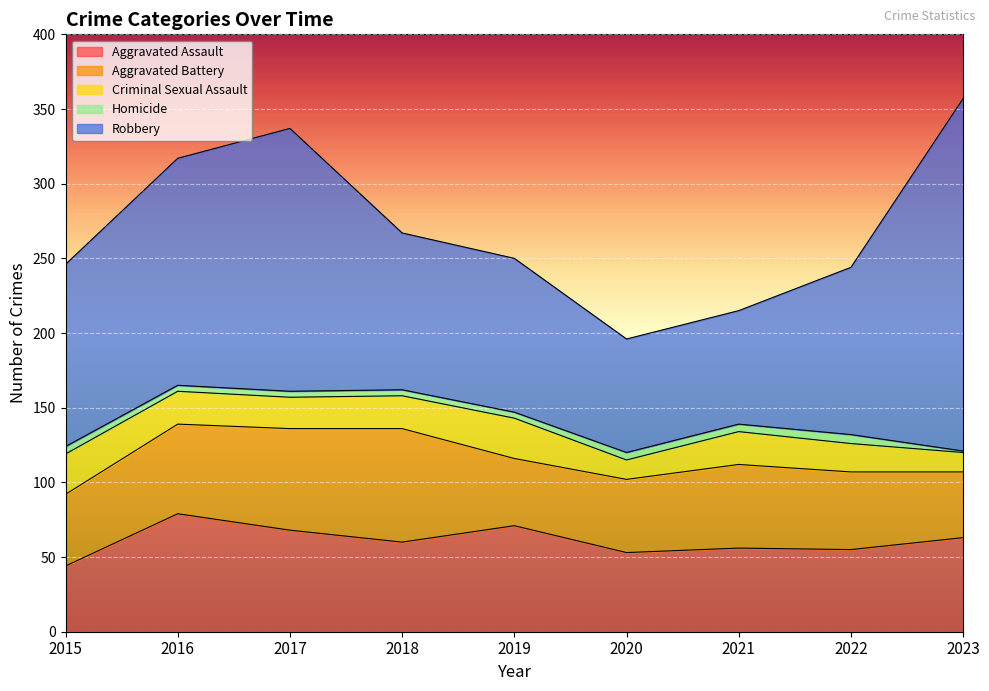

Reading right to left, what are all the values shown in this chart?

Aggravated Assault: 2023=63	2022=55	2021=56	2020=53	2019=71	2018=60	2017=68	2016=79	2015=44
Aggravated Battery: 2023=44	2022=52	2021=56	2020=49	2019=45	2018=76	2017=68	2016=60	2015=48
Criminal Sexual Assault: 2023=13	2022=19	2021=22	2020=13	2019=27	2018=22	2017=21	2016=22	2015=27
Homicide: 2023=1	2022=6	2021=5	2020=5	2019=4	2018=4	2017=4	2016=4	2015=5
Robbery: 2023=236	2022=112	2021=76	2020=76	2019=103	2018=105	2017=176	2016=152	2015=122